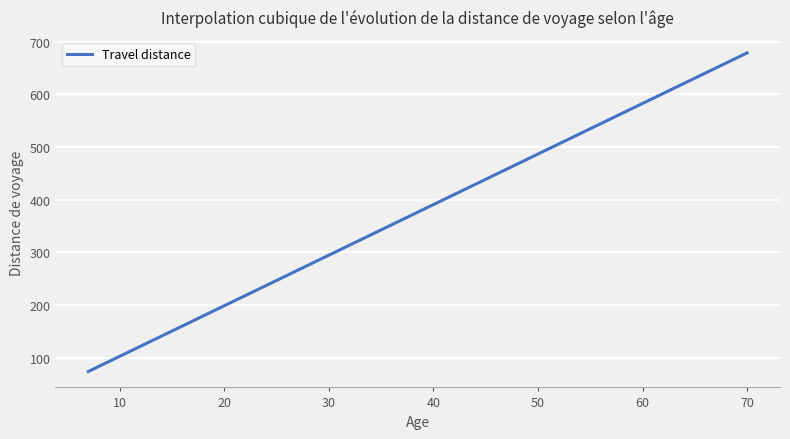

What is the smallest value displayed?

73.8